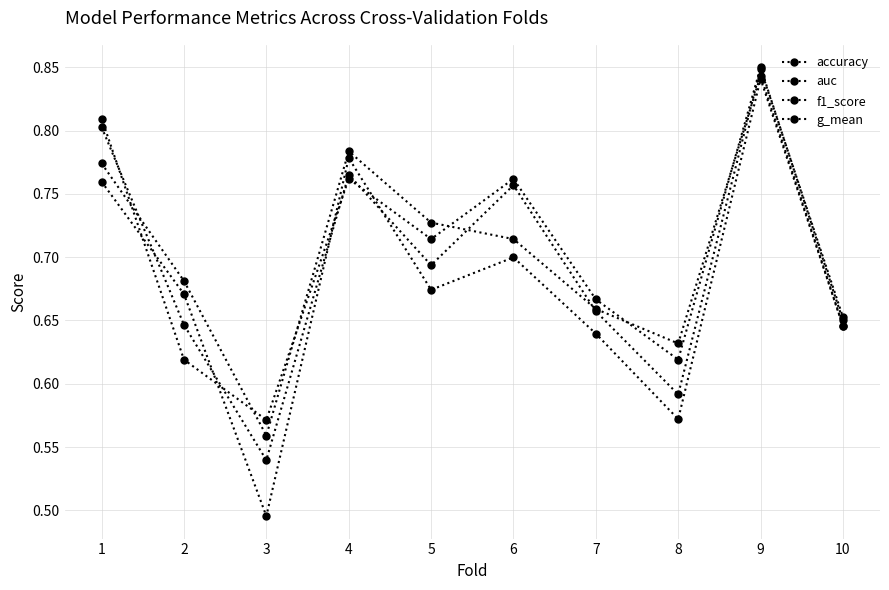

How many categories are shown in the chart?

10